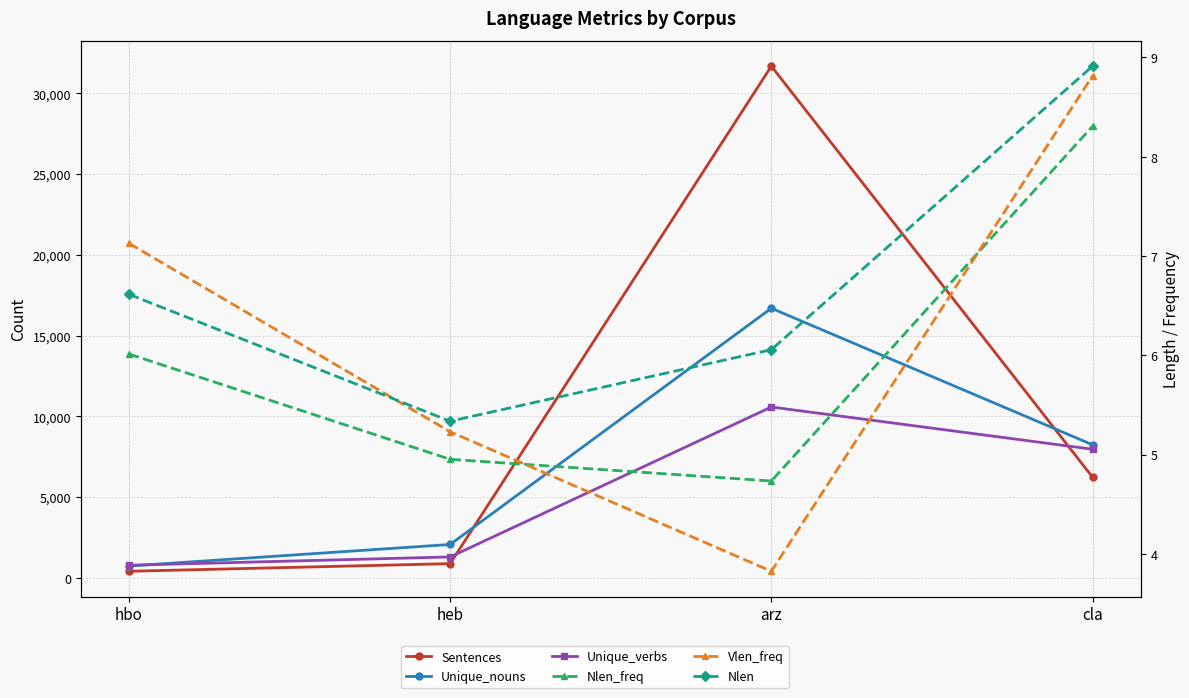

What position from the left is cla?

4